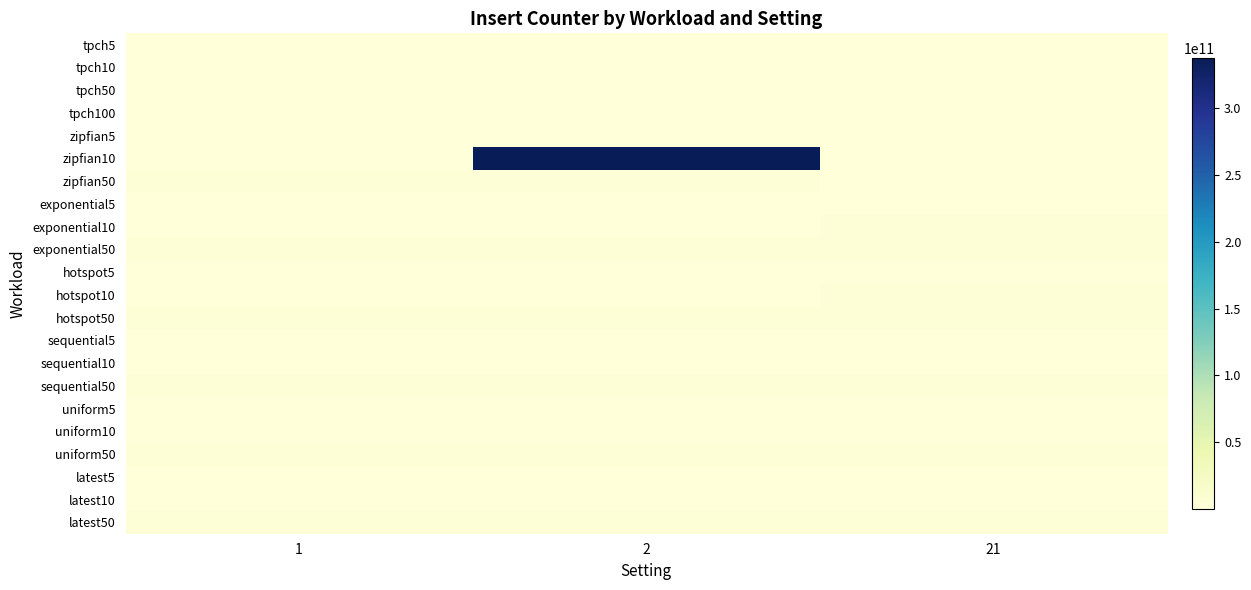

Reading right to left, what are all the values shown in this chart?

tpch5: 21=449871252	2=477980115	1=179996100
tpch10: 21=813070540	2=813396763	1=289338819
tpch50: 21=813545628	2=813807340	1=470063982
tpch100: 21=814591595	2=449871252	1=477980115
zipfian5: 21=813677529	2=423250609	1=422777073
zipfian10: 21=813948228	2=337303001216	1=813528320
zipfian50: 21=814591595	2=3012808418	1=3012822763
exponential5: 21=423681034	2=423110022	1=422564332
exponential10: 21=3012546270	2=813807340	1=813677529
exponential50: 21=3011414874	2=3012546270	1=3012651559
hotspot5: 21=422913455	2=423681034	1=423068169
hotspot10: 21=3012808418	2=813396763	1=813015709
hotspot50: 21=3012061919	2=3012743222	1=3011723585
sequential5: 21=423480368	2=423595094	1=422784889
sequential10: 21=813070540	2=813816833	1=814591595
sequential50: 21=3012295500	2=3011414874	1=3011664349
uniform5: 21=423595094	2=423426442	1=422784889
uniform10: 21=813816833	2=813545628	1=813939912
uniform50: 21=3011723585	2=3012093899	1=3012295500
latest5: 21=423480368	2=423446333	1=422564332
latest10: 21=813939912	2=813070540	1=813948228
latest50: 21=3012295500	2=3012061919	1=3012822763